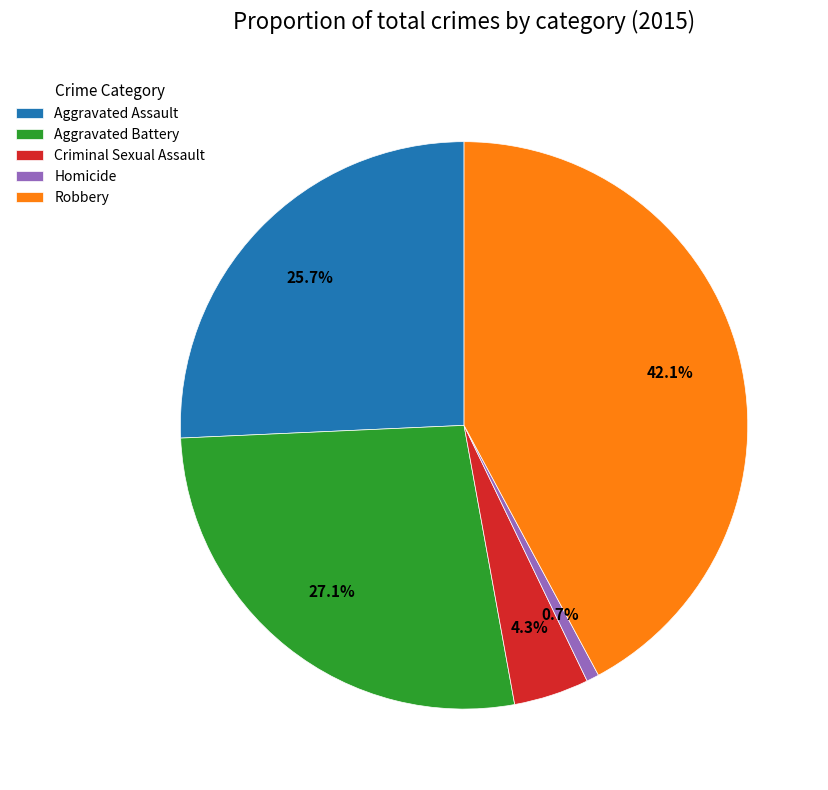

To the nearest percent, what is the average slice percentage?

20%